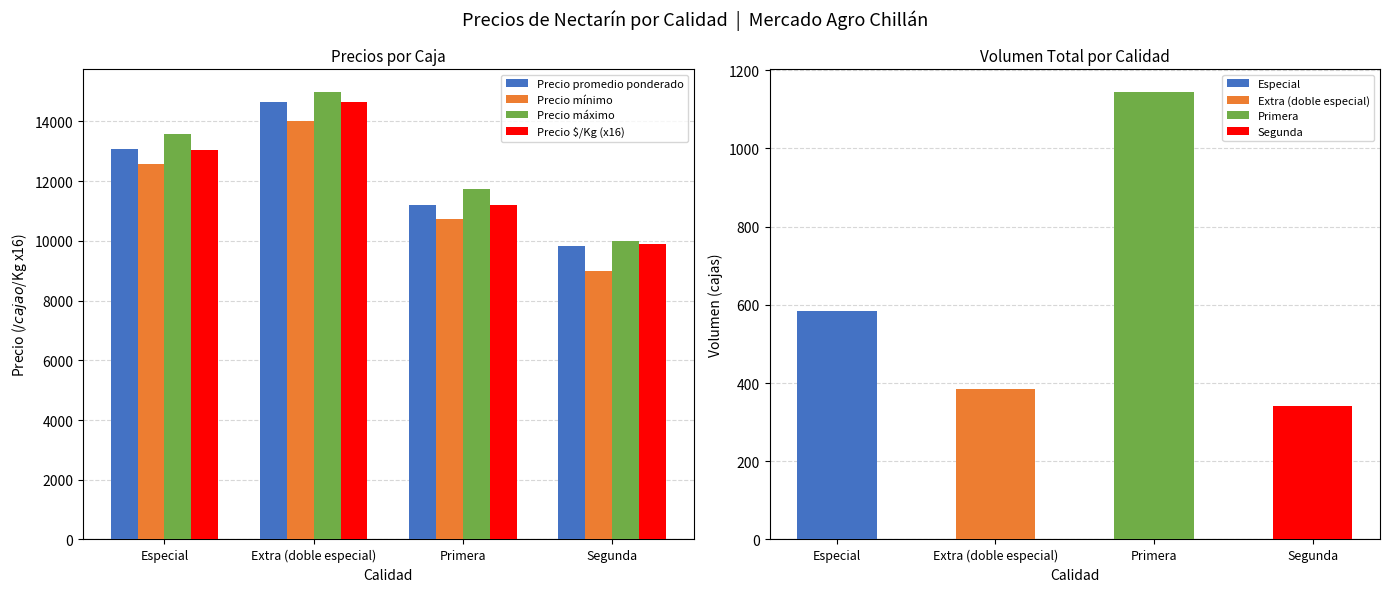

What are all the series names shown in the legend?

Precio promedio ponderado, Precio mínimo, Precio máximo, Precio $/Kg (x16)